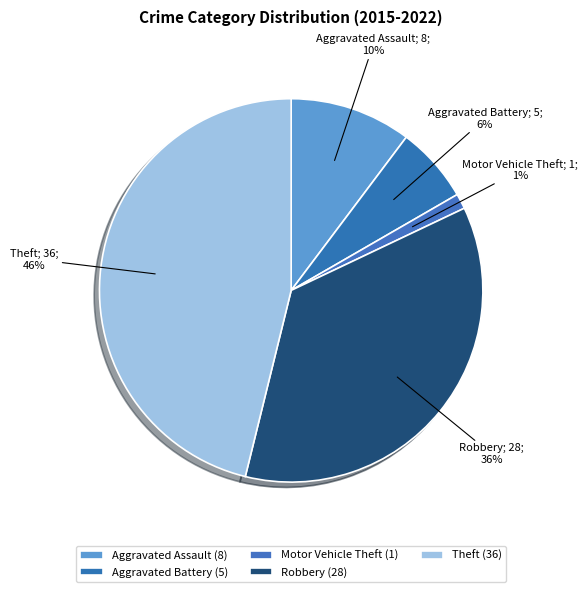

Is Robbery the majority of the pie?

No